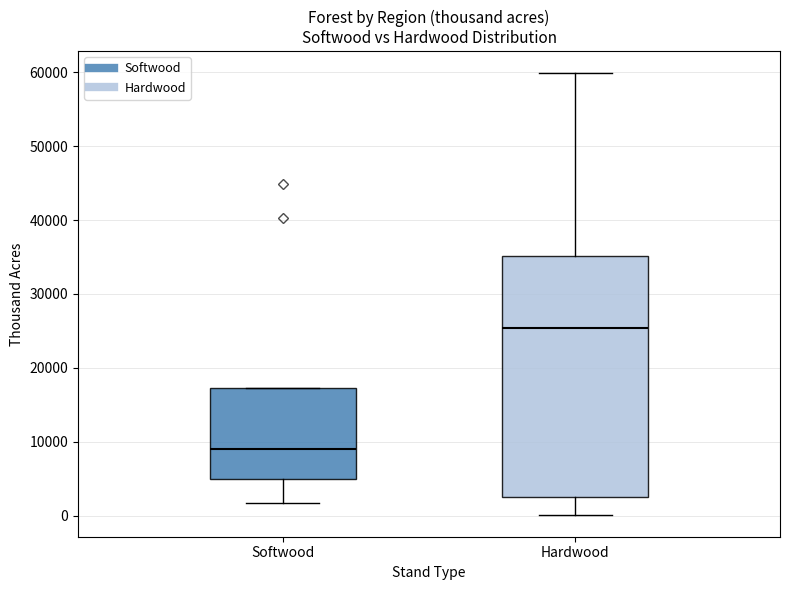

Which box's median line is the highest?

Hardwood